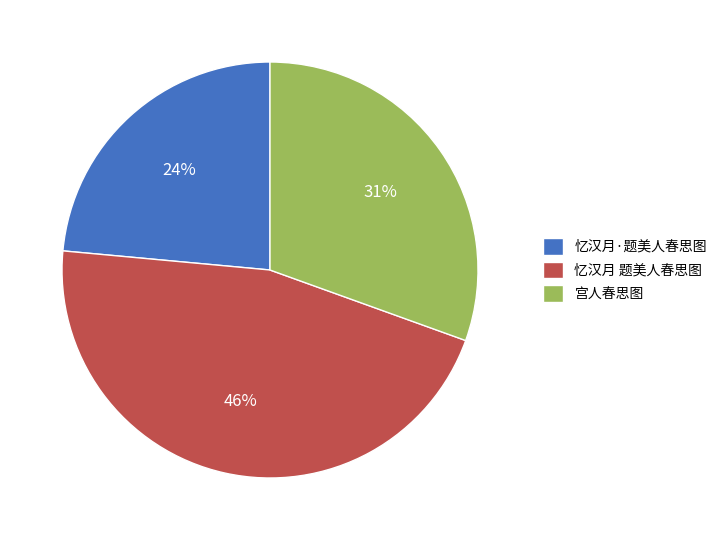

What percentage is the 忆汉月·题美人春思图 slice, to the nearest percent?

24%